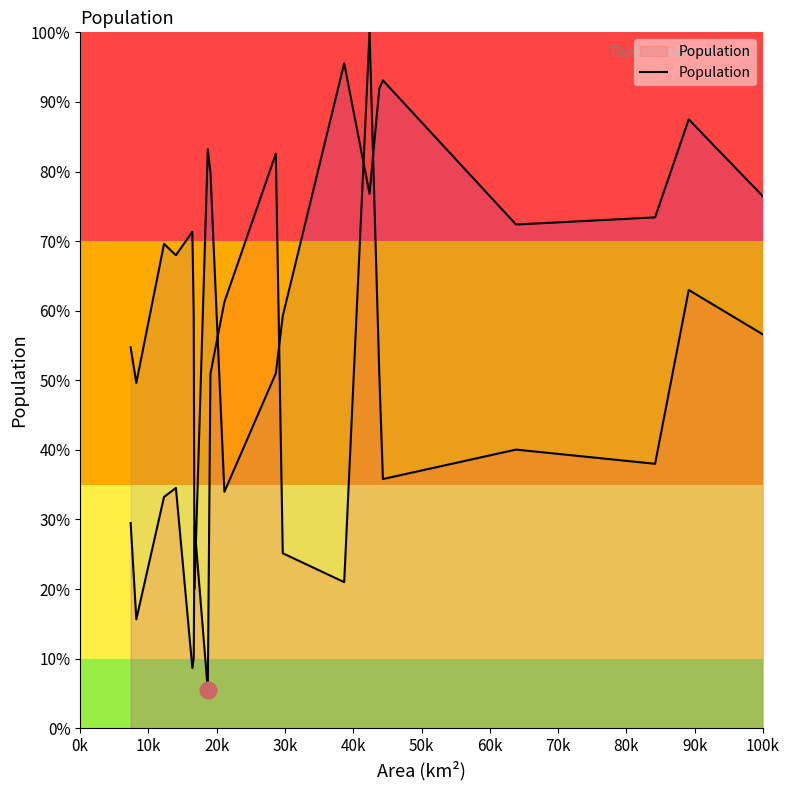

Does the chart have visible grid lines?

No